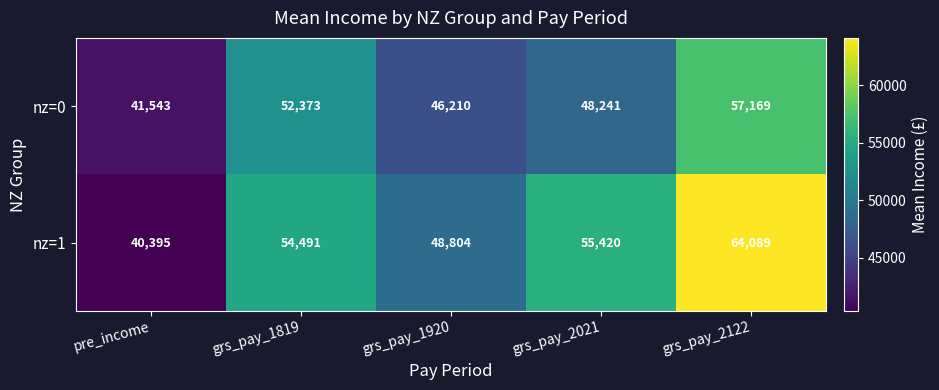

What is the sum of the nz=0 values at grs_pay_2122 and grs_pay_1920?

103379